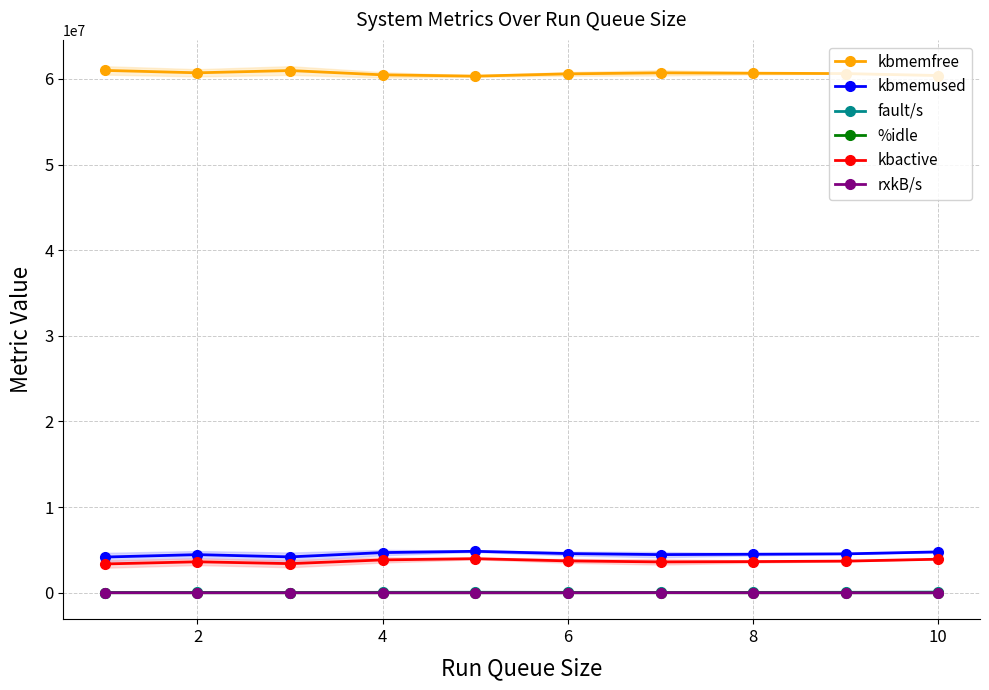

What is the value of the kbmemused point at the 4th from the left?

4689370.4